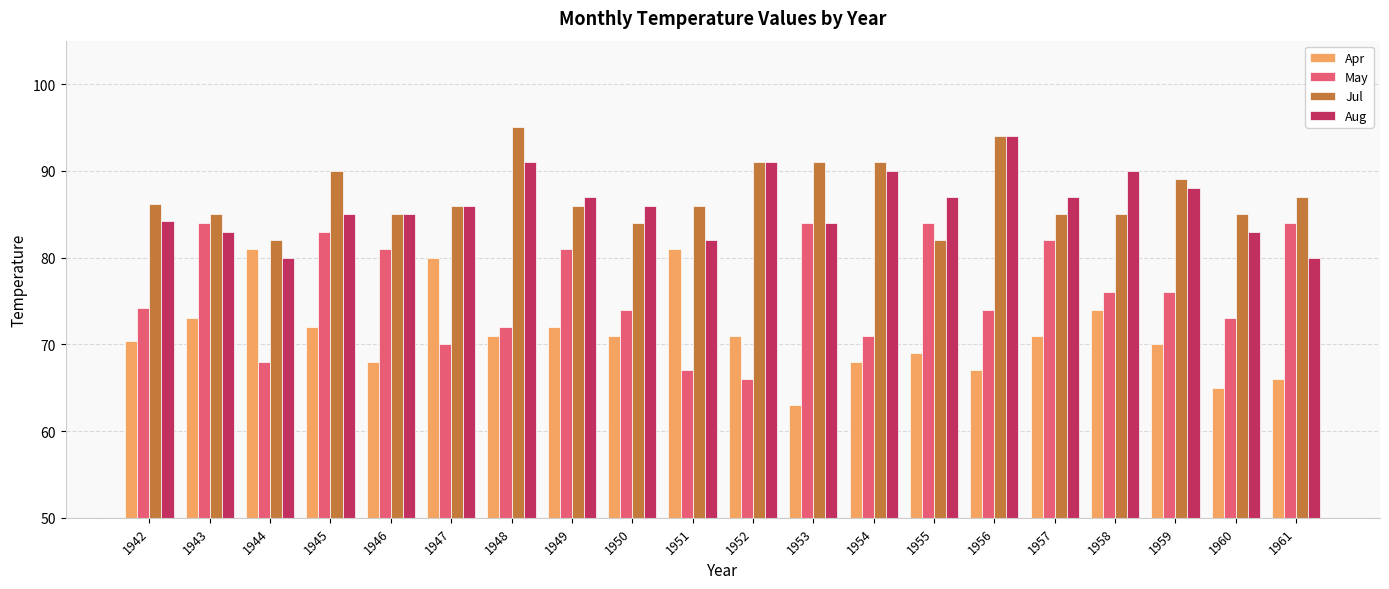

What is the approximate value of Apr at 1959?

70.0